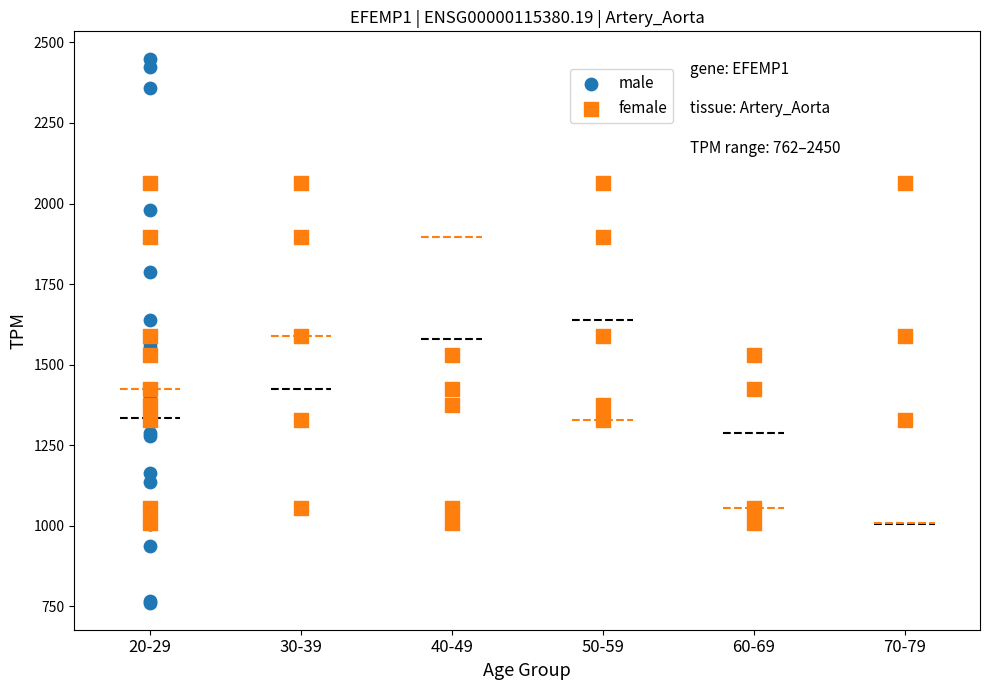

Which series has the widest spread of Y values?

male